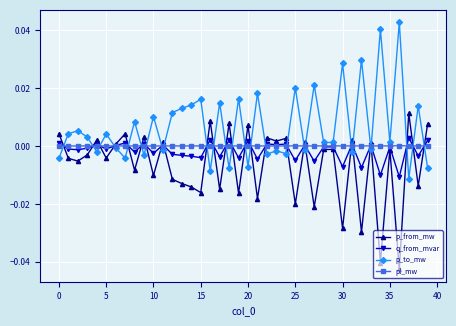

Which series has the largest total across all categories?

p_to_mw